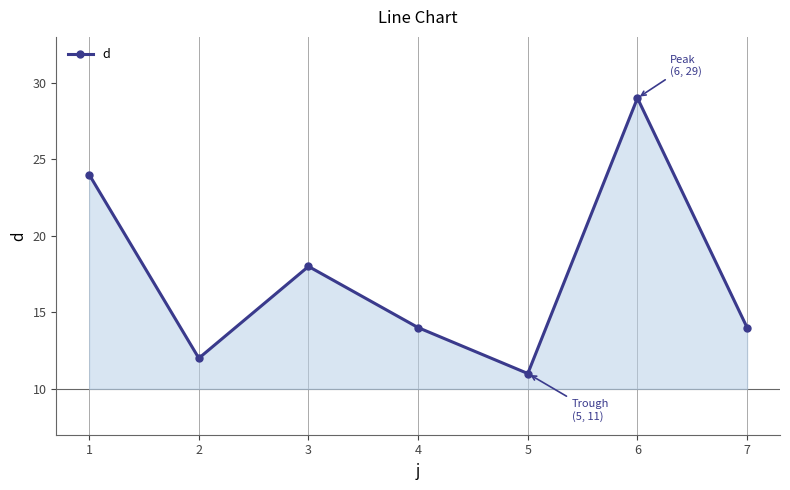

What is the smallest value displayed?

11